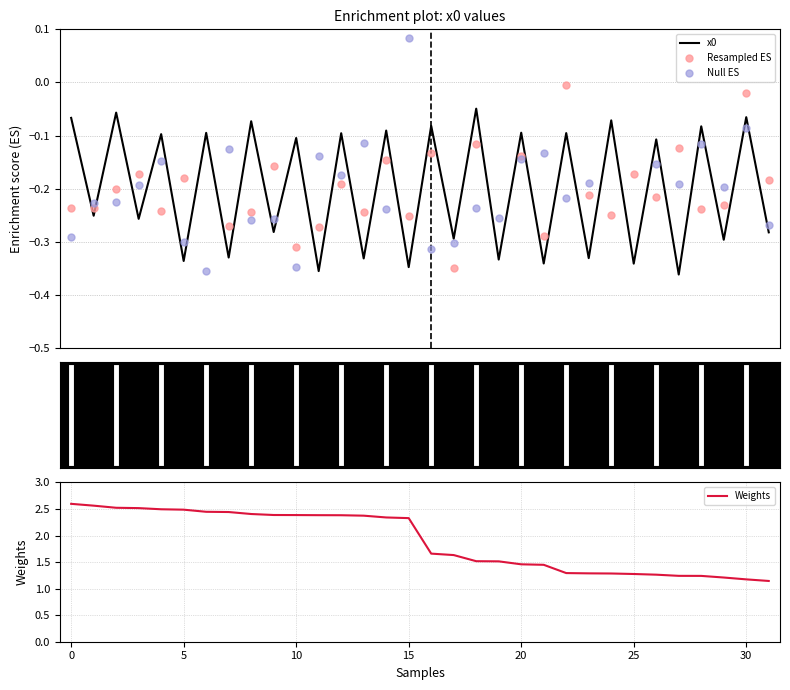

Which has a higher value, 11 or 21?

21